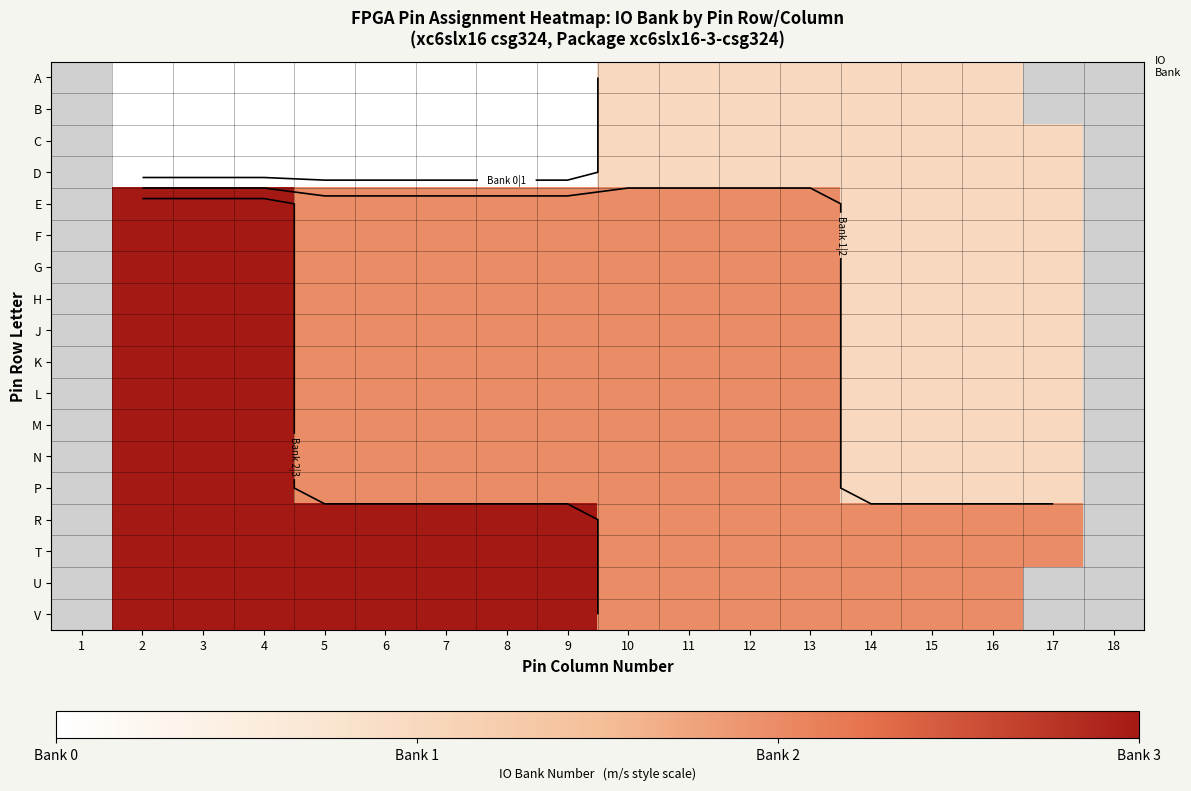

What is the difference between the maximum and second lowest values in the row_6 series?

2.0